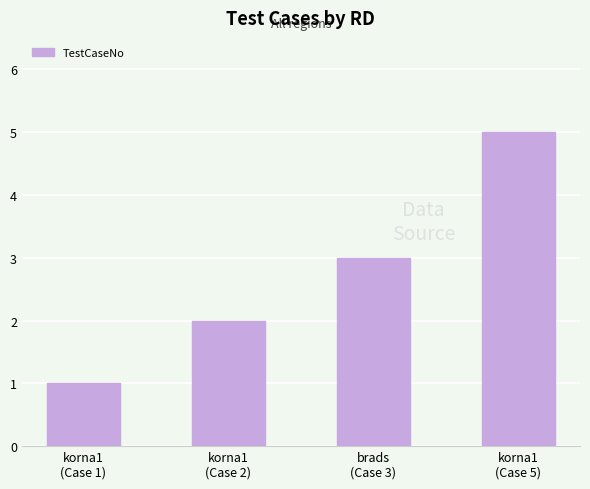

What is the difference between the maximum and minimum values?

4